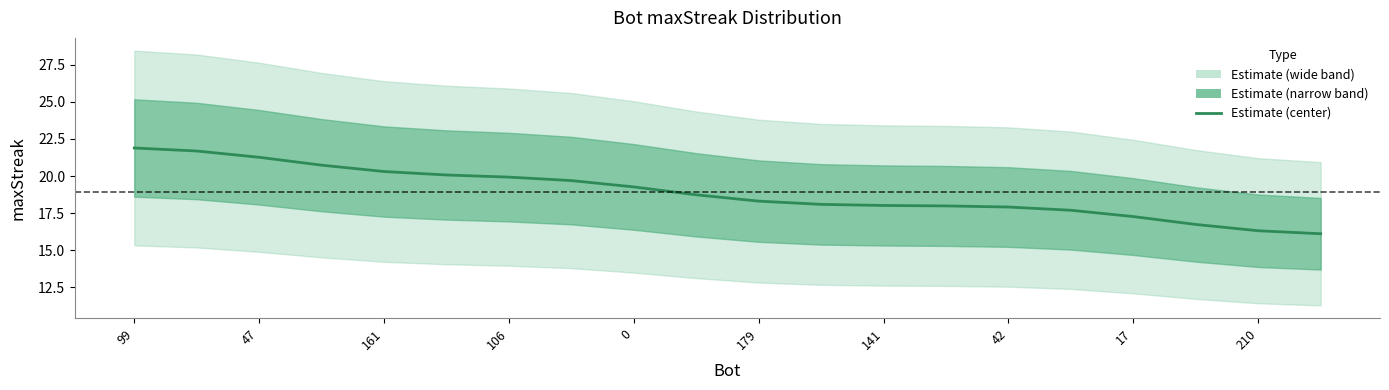

True or false: there are more than 2 points higher than both neighbors.

False